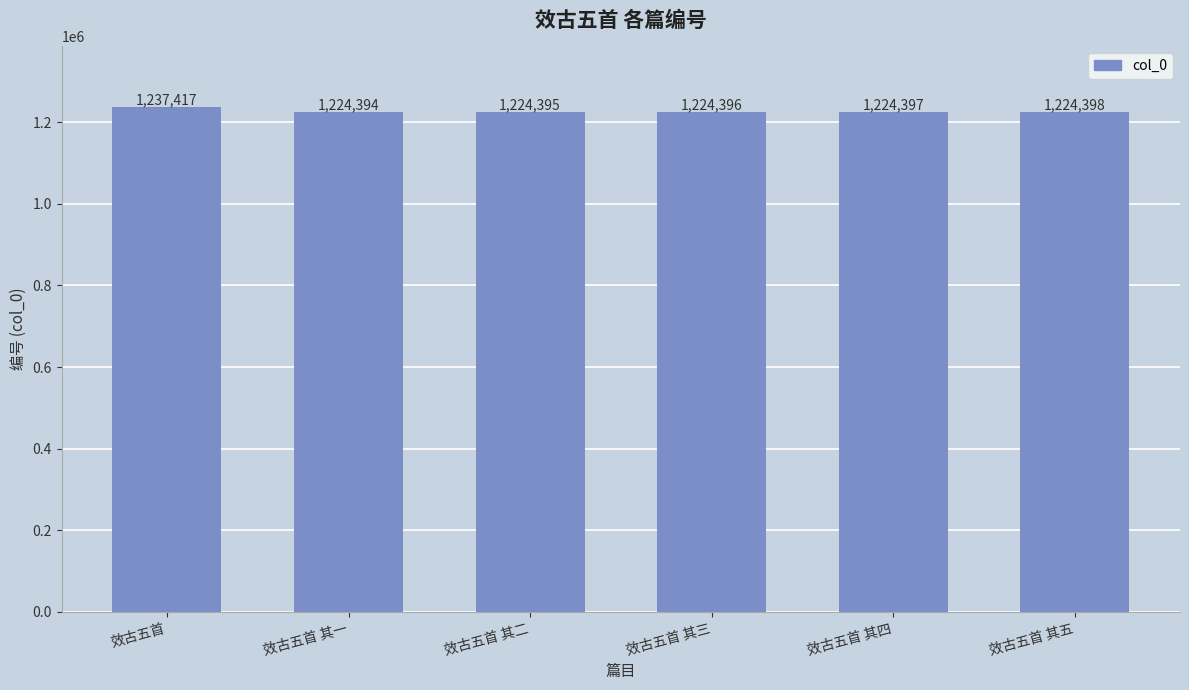

At which label is the value closest to 1230905?

效古五首 其五